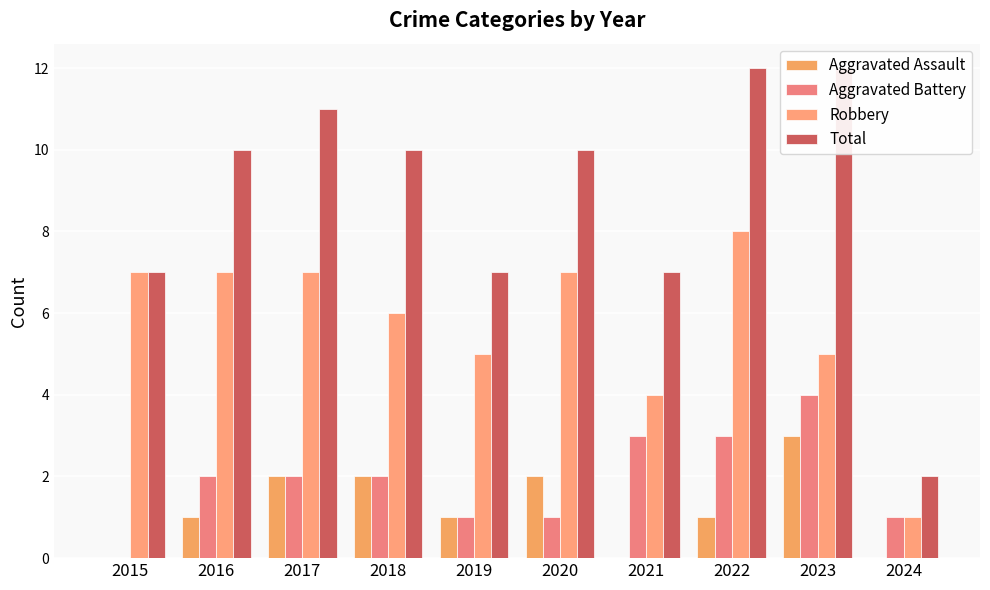

At how many categories does at least one series exceed 0?

10